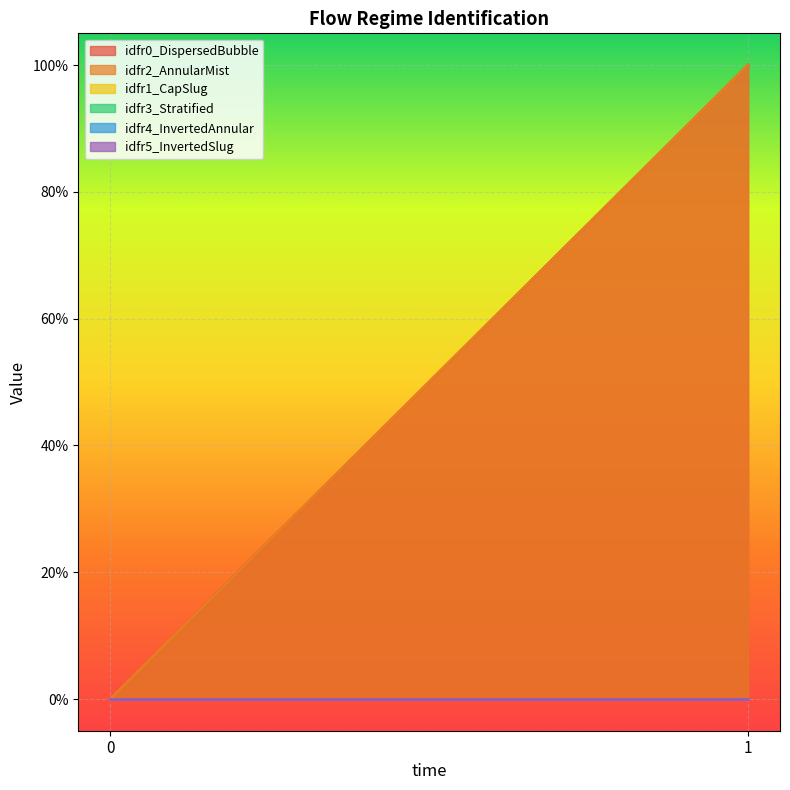

How many lines are shown in the chart?

6